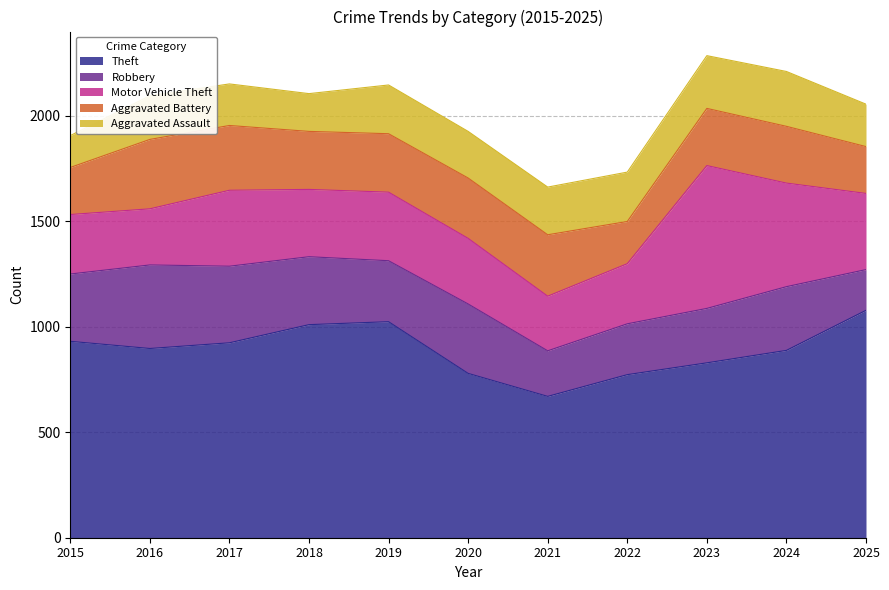

How many interior local valleys does the Theft series have?

2